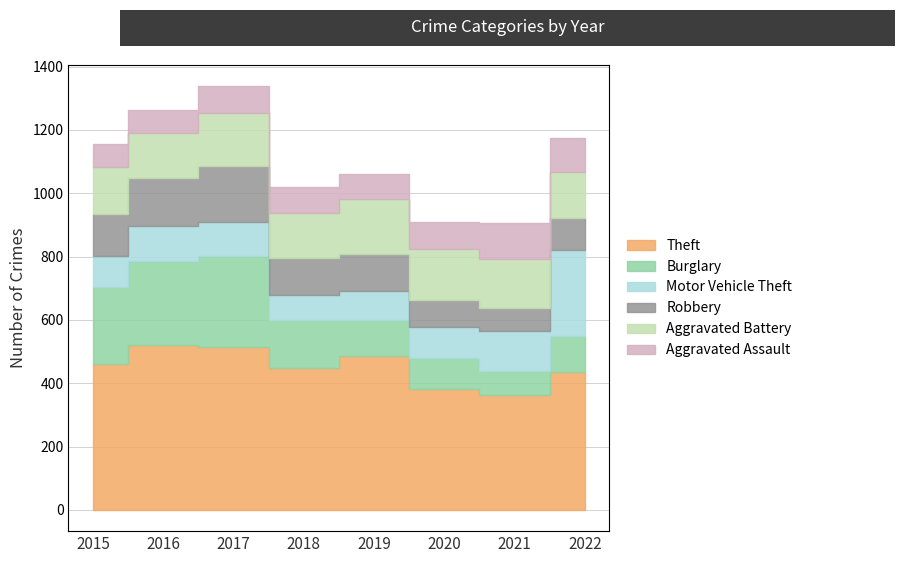

Where is the first local maximum for Burglary?

2017